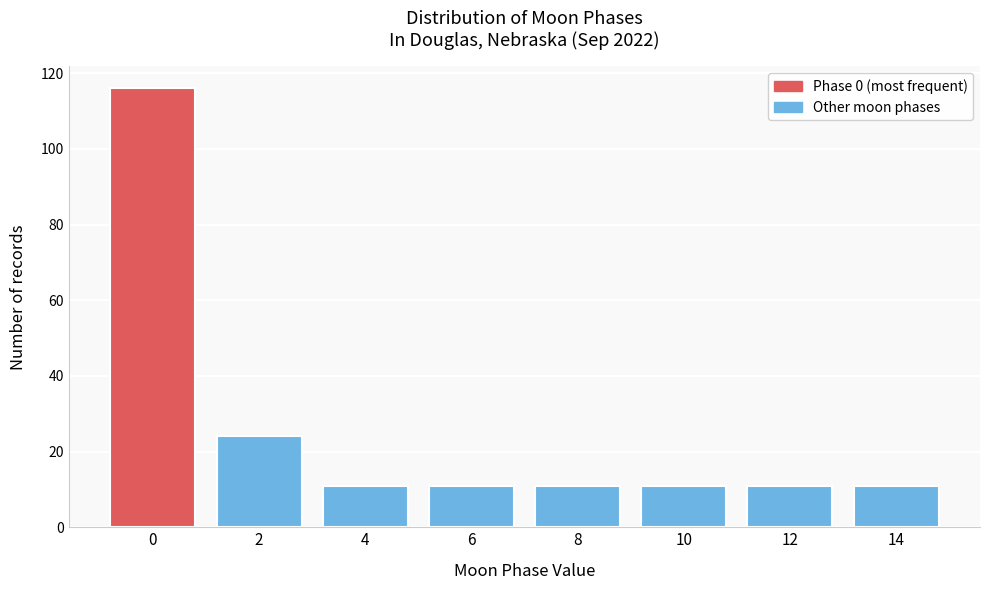

Reading left to right, what are all the values shown in this chart?

0=116	2=24	4=11	6=11	8=11	10=11	12=11	14=11